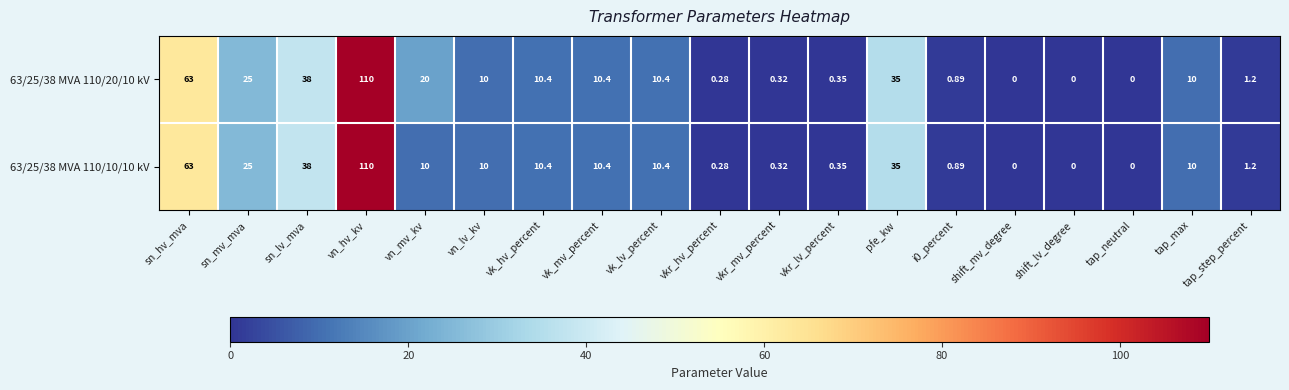

Is the value of 63/25/38 MVA 110/10/10 kV at tap_step_percent greater than the value of 63/25/38 MVA 110/20/10 kV at vk_mv_percent?

No